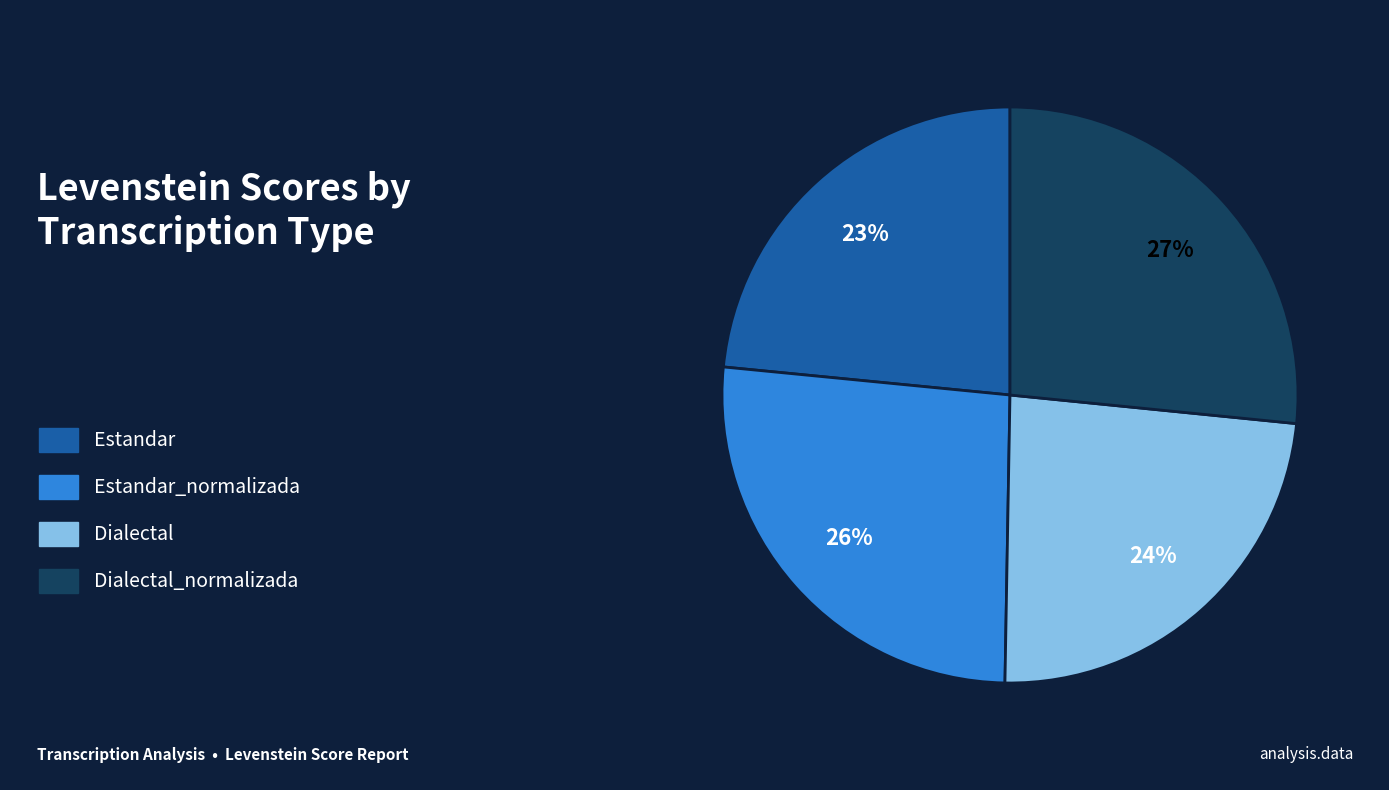

Is there a majority slice in this chart?

No